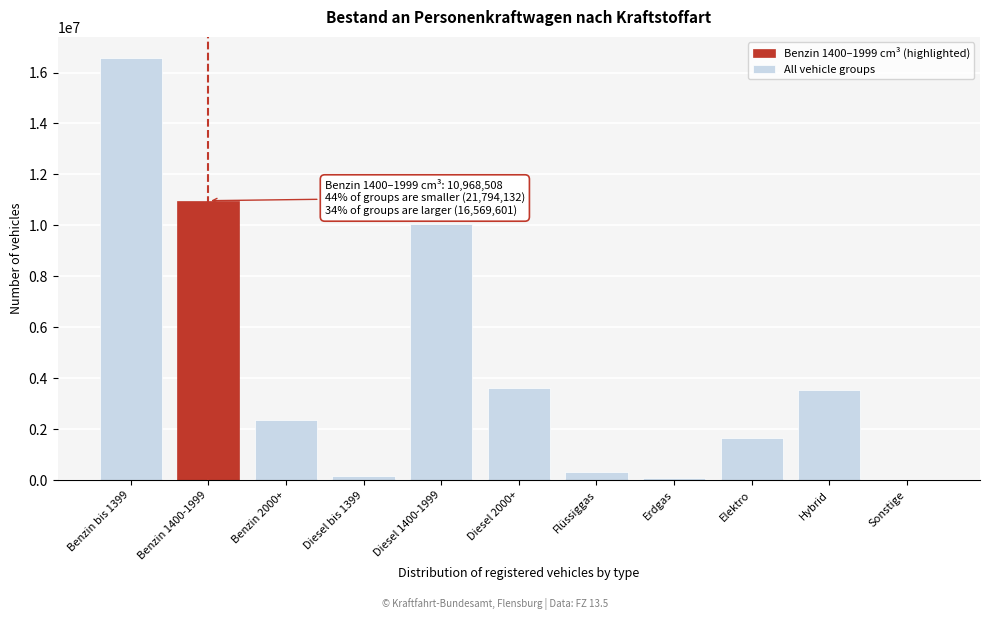

What is the greatest value displayed?

16569601